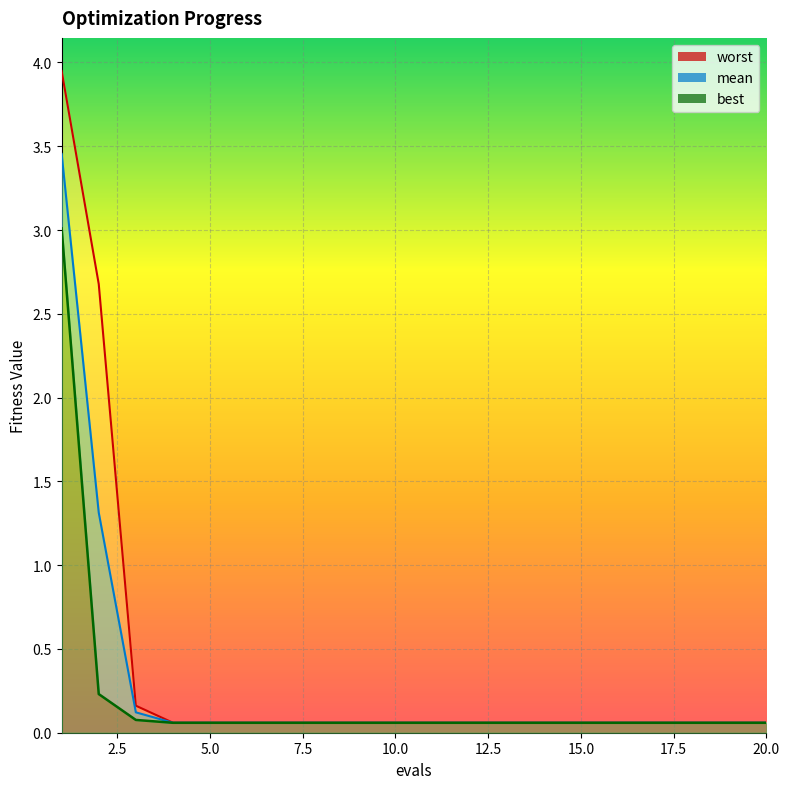

At which category is the sum across all series the highest?

1